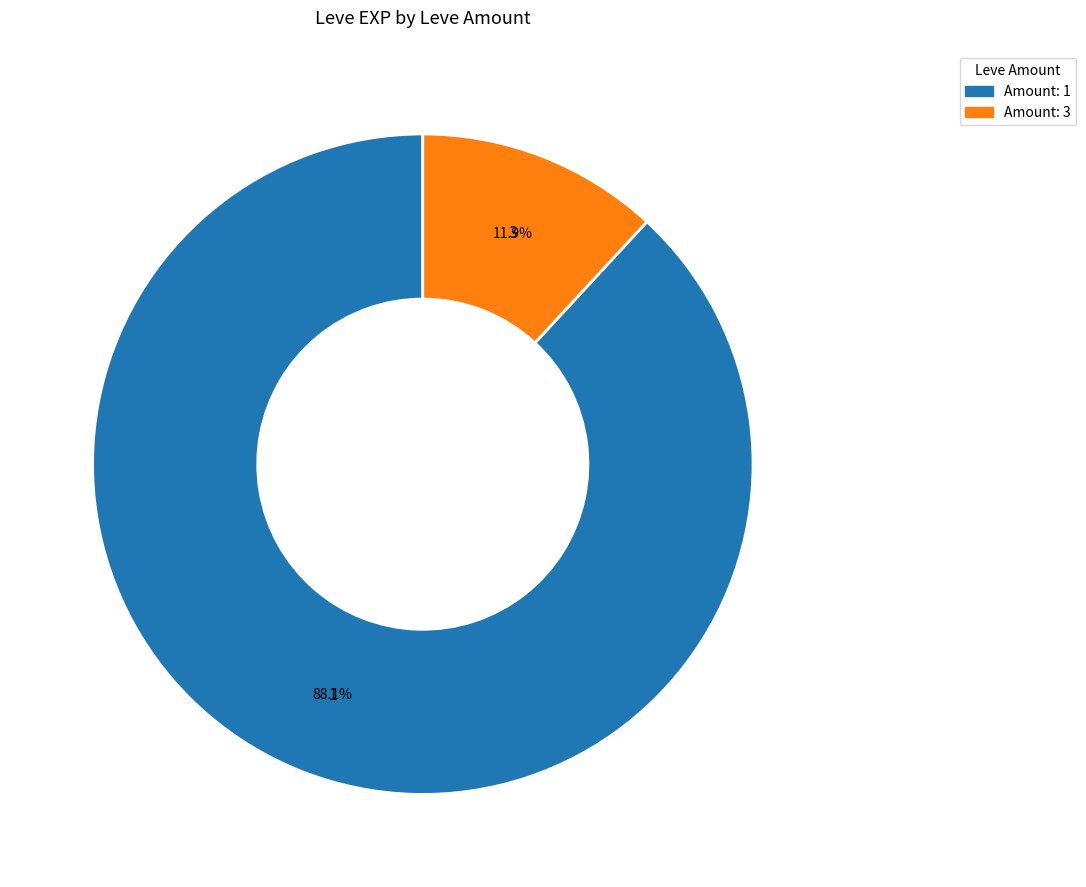

Is it true that 3 is 1% of the pie?

False